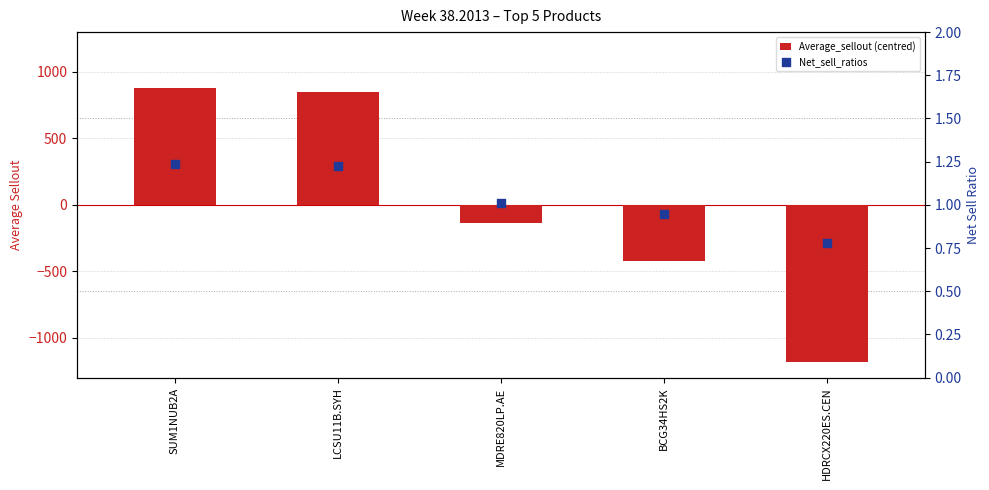

Is the value of Average_sellout (centred) at LCSU11B.SYH greater than the value of Net_sell_ratios at HDRCX220ES.CEN?

Yes